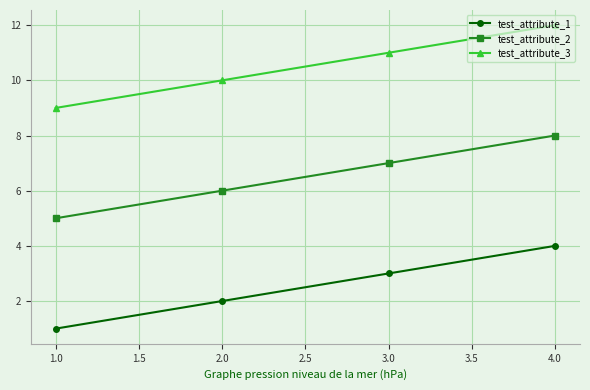

The test_attribute_2 series shows 2 at 3.0. True or false?

False